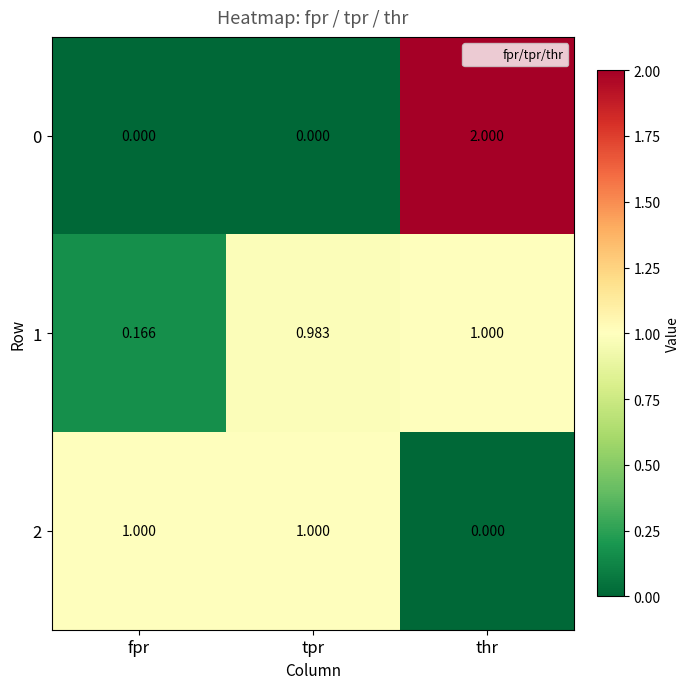

At which category is the sum across all series the highest?

thr